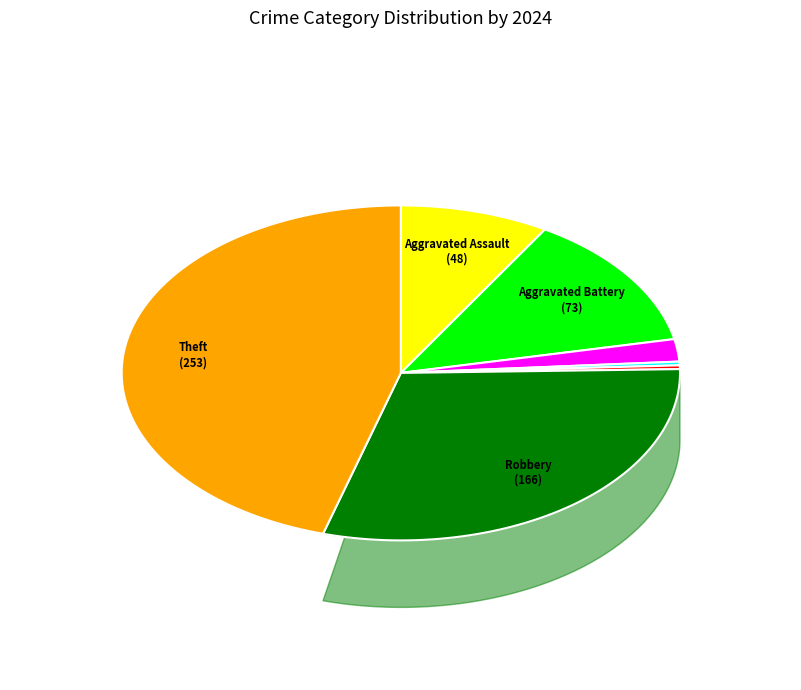

The Aggravated Assault slice represents 14% of the pie. True or false?

False